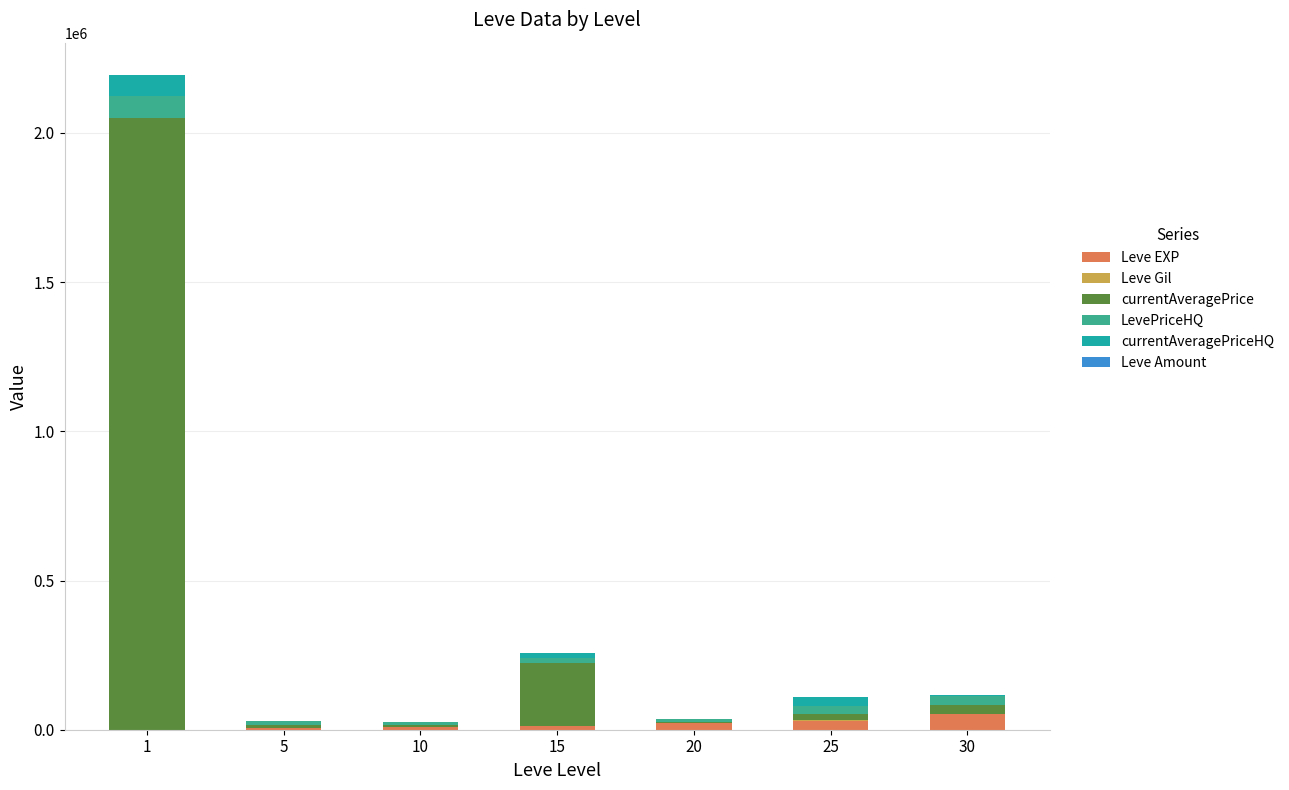

What is the sum of all Leve EXP values?

131400